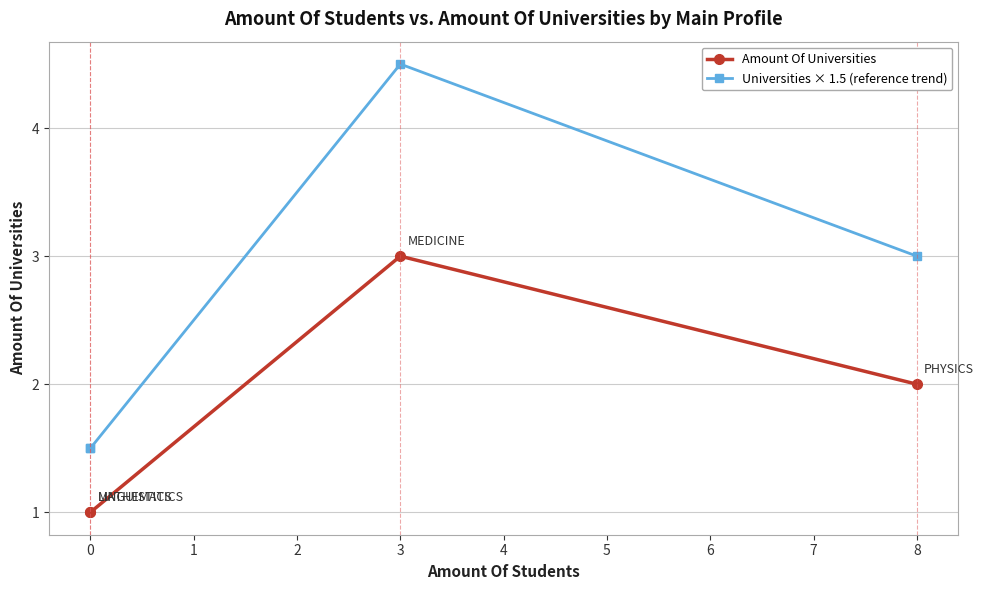

True or false: Amount Of Universities and Universities × 1.5 (reference trend) intersect in this chart.

False